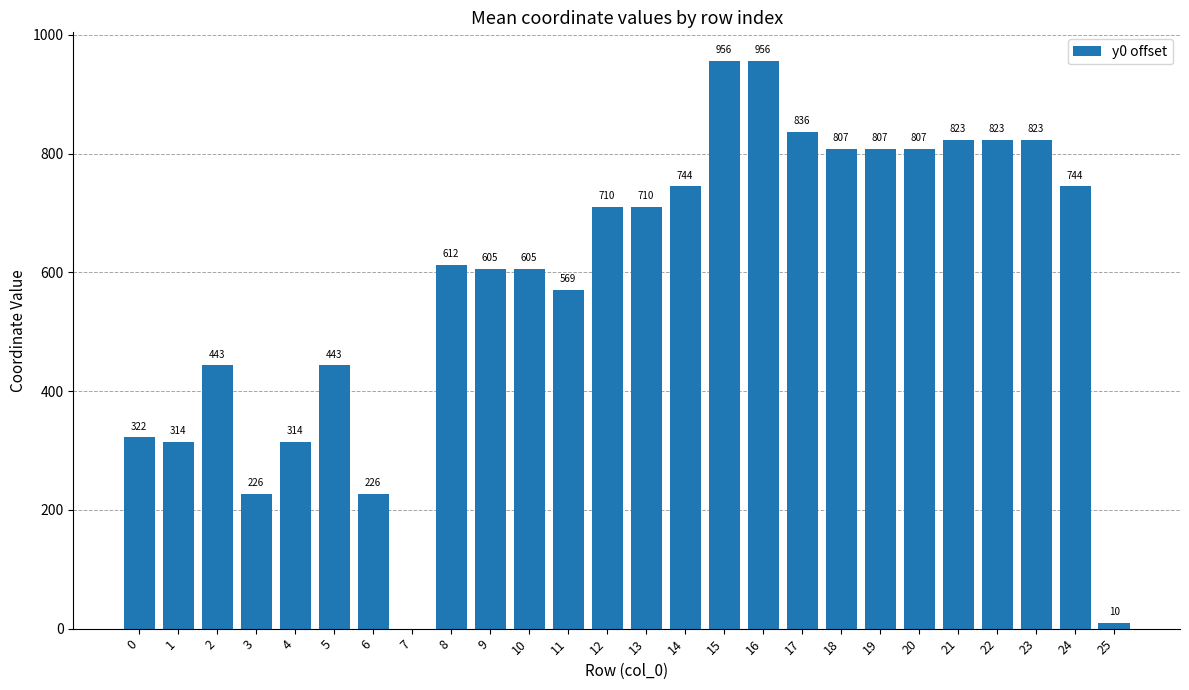

Are the bars horizontal?

No